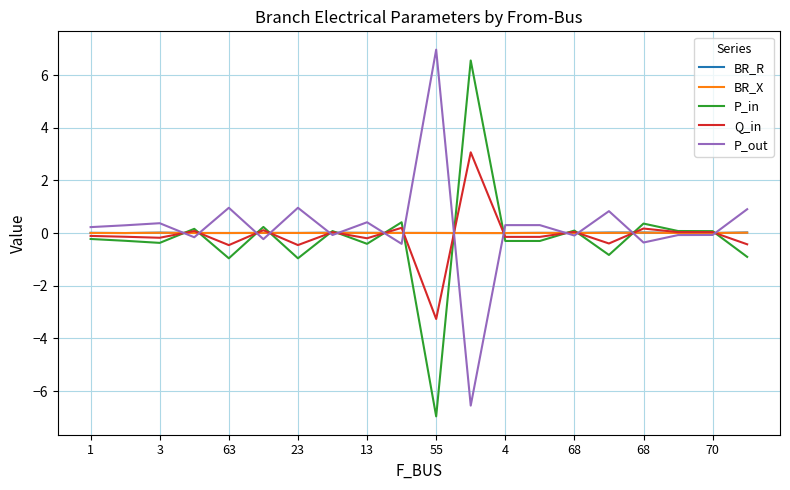

What is the minimum value for P_out?

-6.6